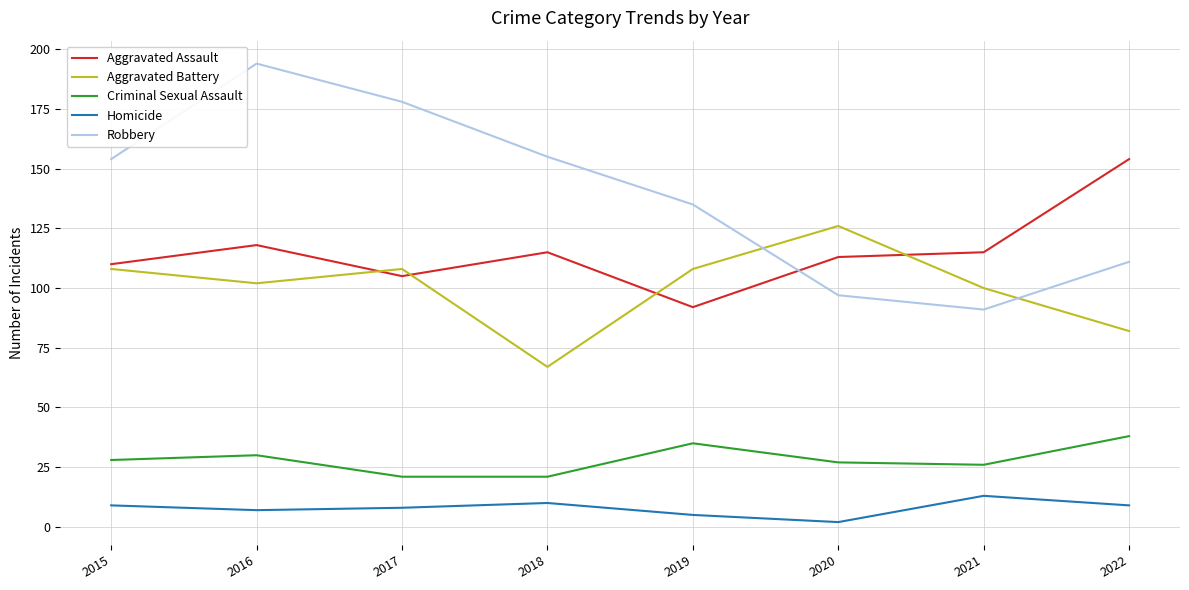

In Aggravated Assault, how many points are lower than both neighbors (excluding endpoints)?

2